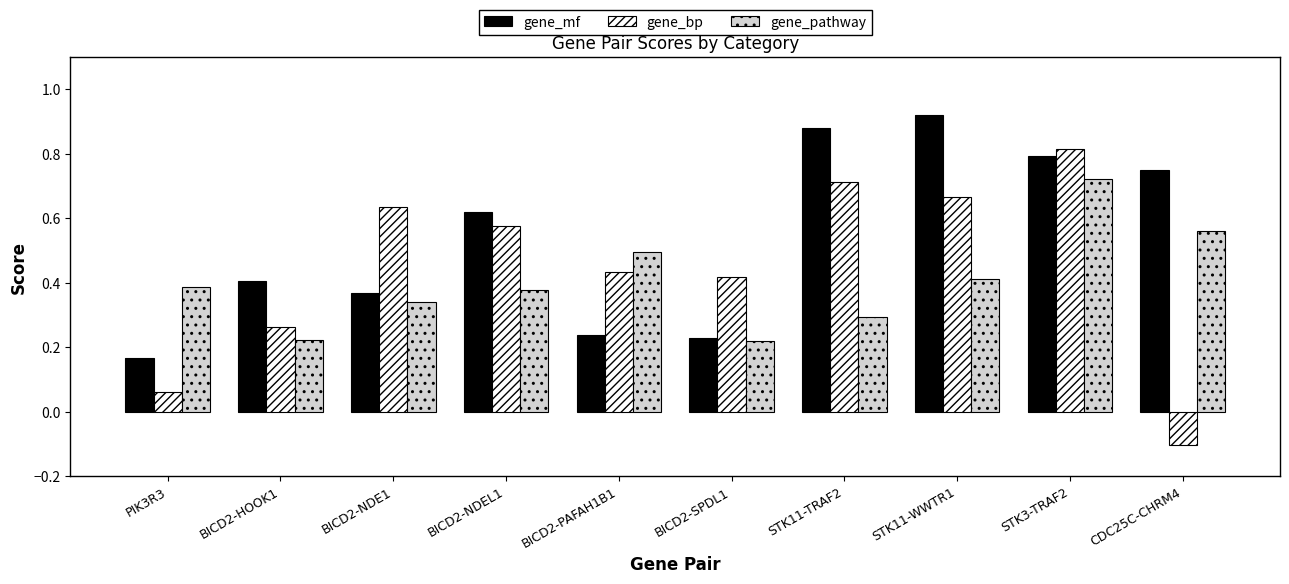

How many bars are there in each group?

3